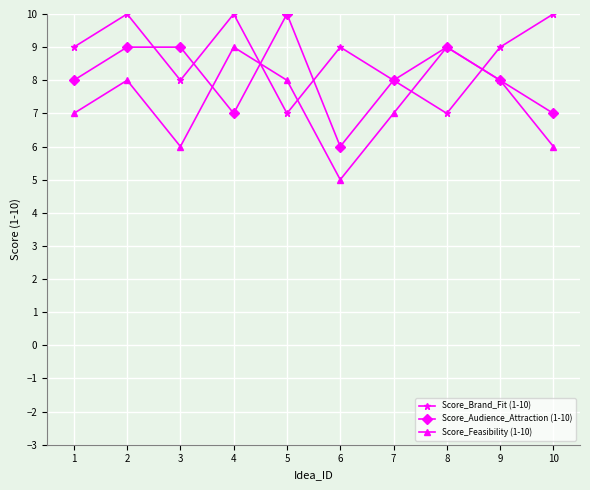

What is the lowest value of the Score_Brand_Fit (1-10) series?

7